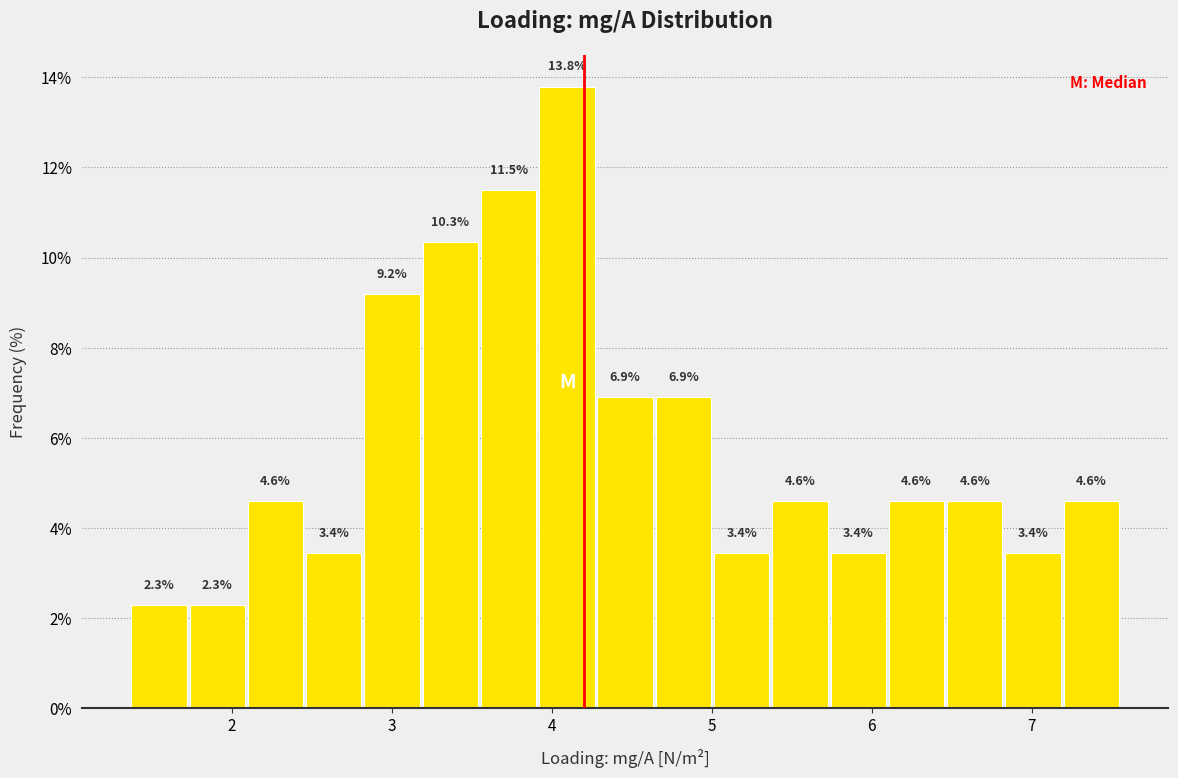

Read against the x-axis, roughly where is the centre of the tallest bar?

4.1